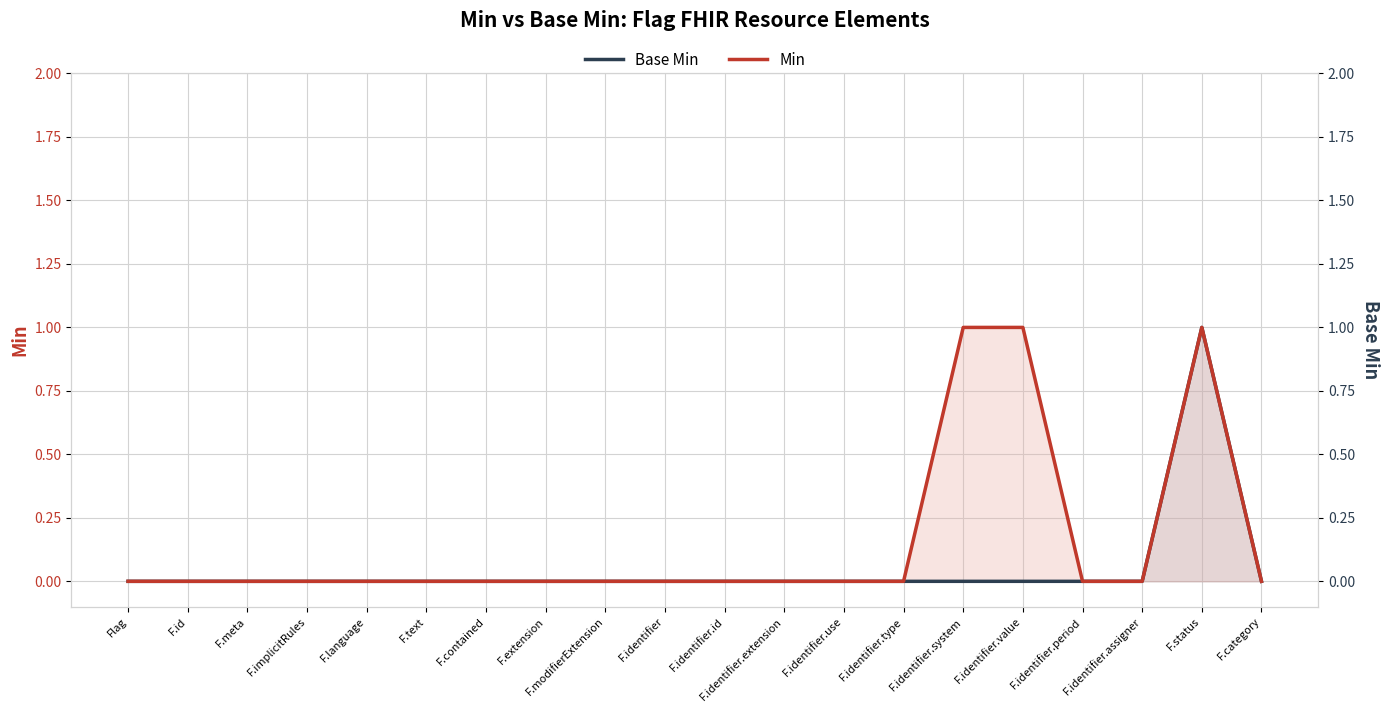

How many data points in Min are above 0?

3